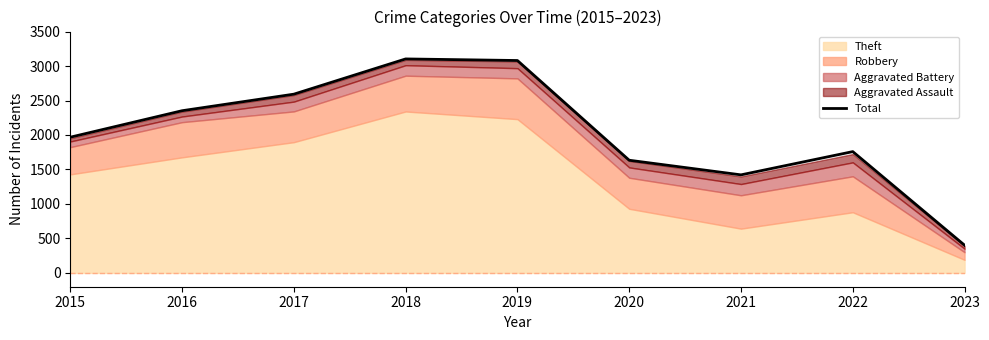

Reading left to right, list all the values displayed in this chart.

2015=1968	2016=2352	2017=2592	2018=3103	2019=3080	2020=1634	2021=1422	2022=1759	2023=402